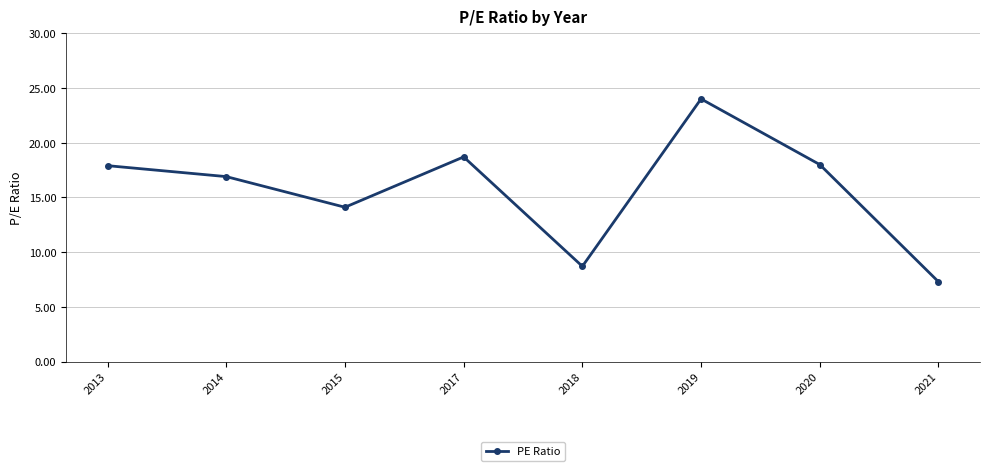

Which label corresponds to the largest value in the chart?

2019